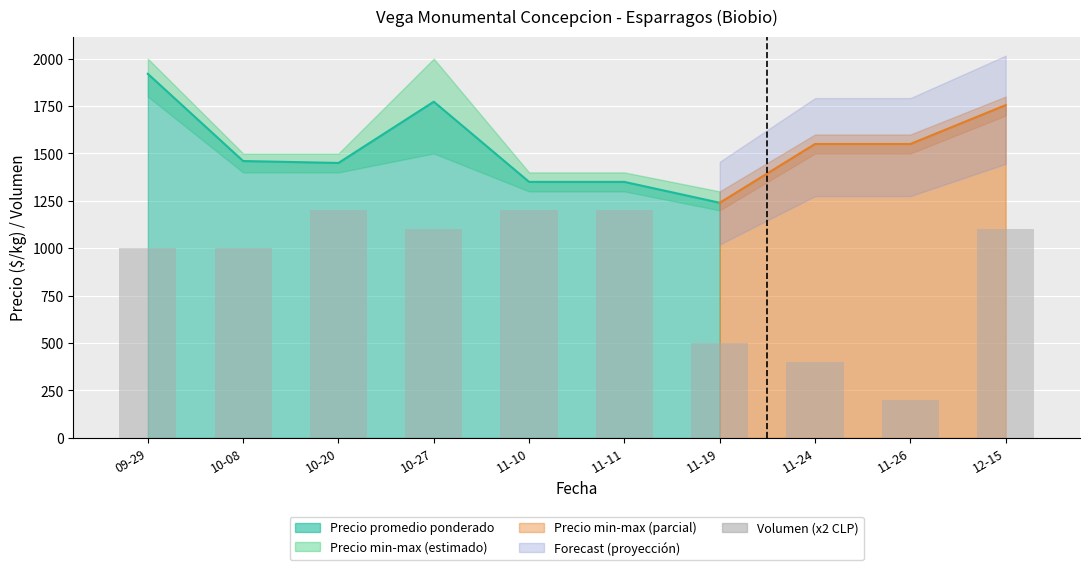

Reading left to right, list all the values displayed in this chart.

09-29=1000	10-08=1000	10-20=1200	10-27=1100	11-10=1200	11-11=1200	11-19=500	11-24=400	11-26=200	12-15=1100